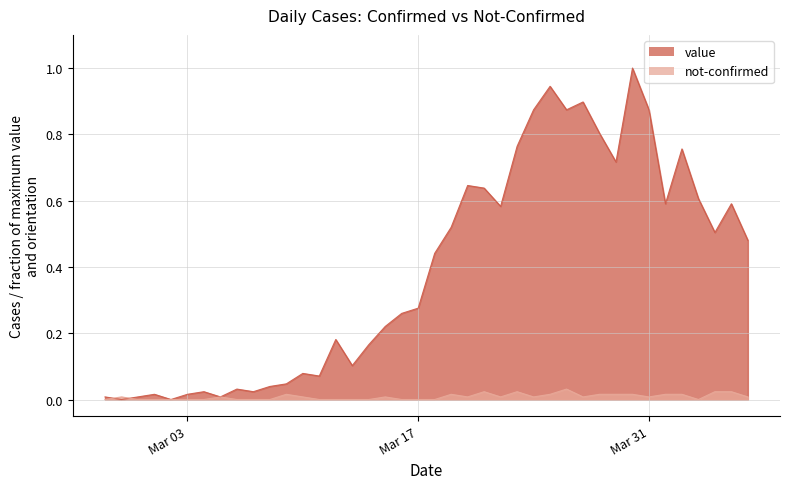

How many lines are shown in the chart?

2